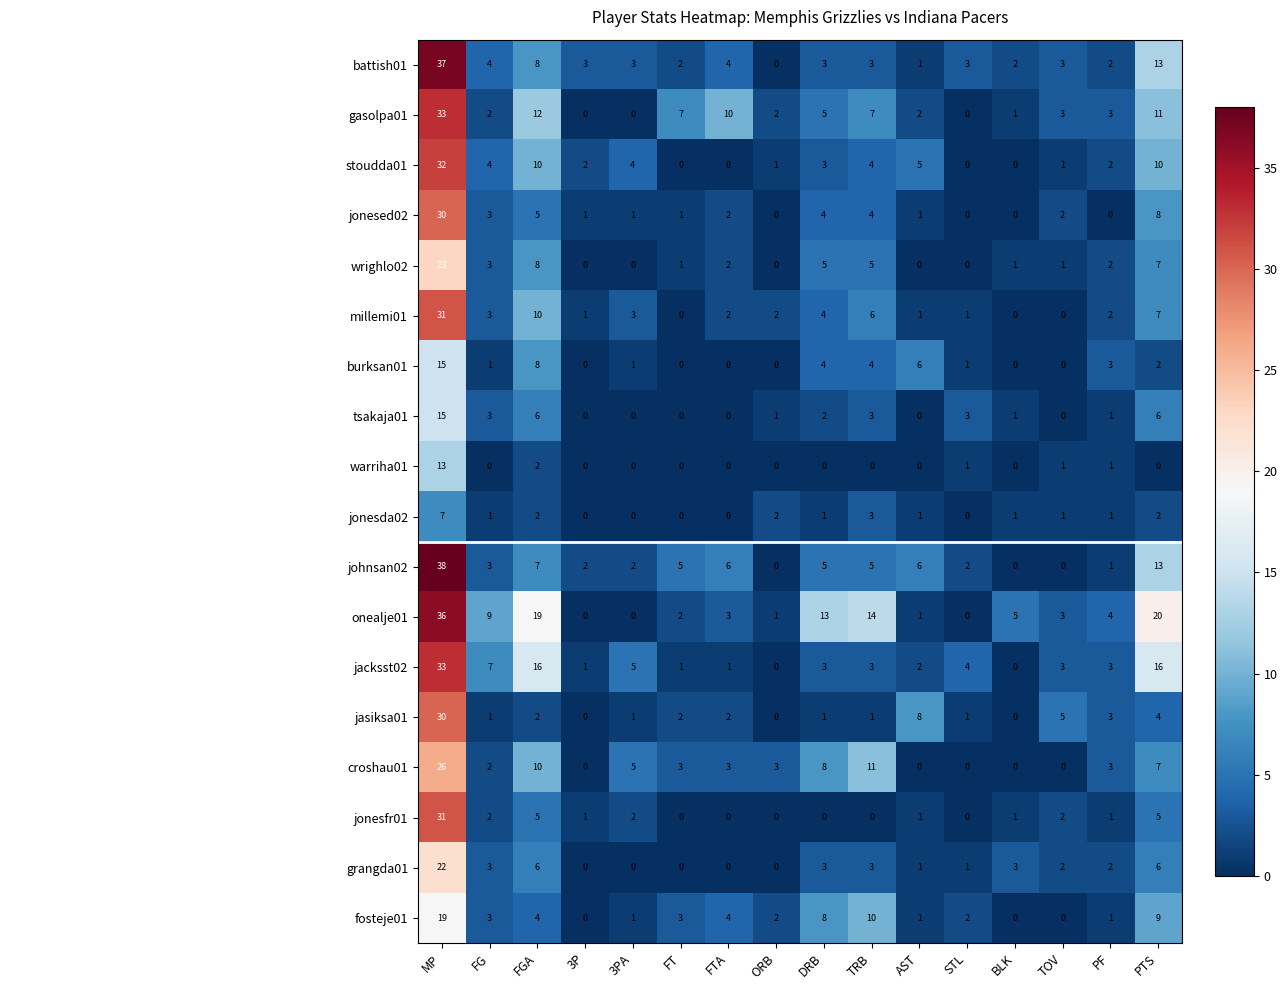

Which series has the largest total across all categories?

onealje01